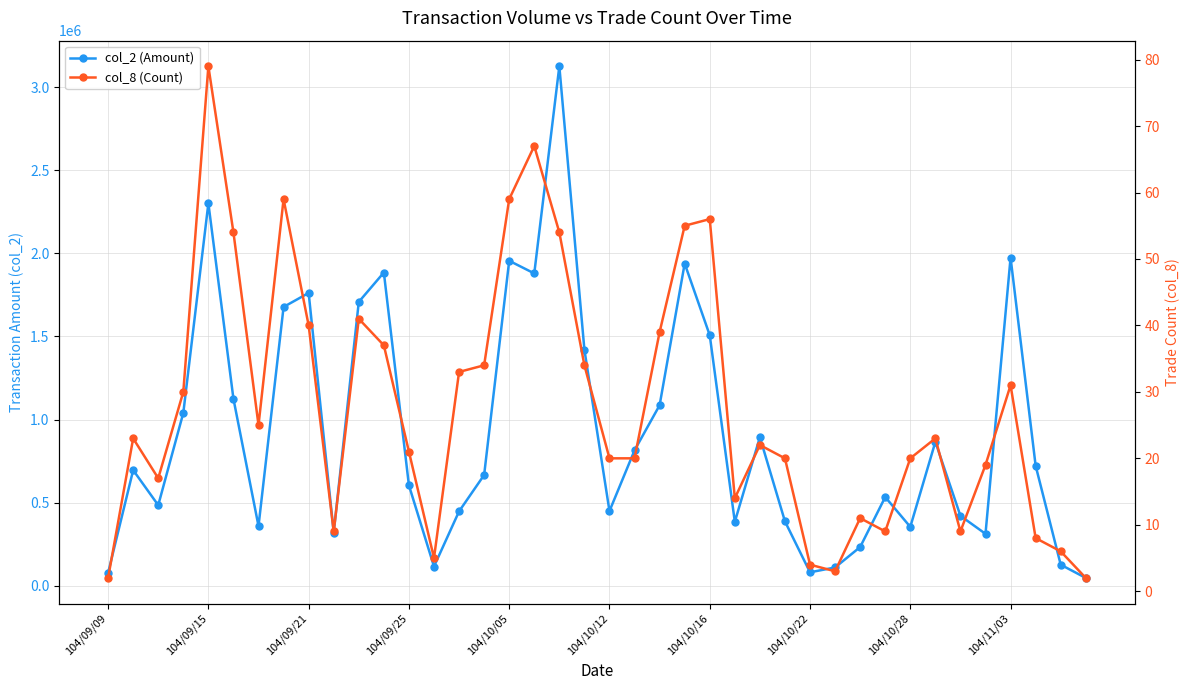

Reading left to right, transcribe all the data shown in this chart.

col_2 (Amount): 76830	695380	484410	1039750	2301330	1124690	358750	1677500	1761760	320050	1707920	1884820	603930	115400	447320	666150	1955430	1879380	3126190	1420460	449100	814650	1085980	1938900	1507370	384380	893460	387200	80560	109740	232630	533470	353880	865440	420380	312090	1974160	721900	126360	46600
col_8 (Count): 2	23	17	30	79	54	25	59	40	9	41	37	21	5	33	34	59	67	54	34	20	20	39	55	56	14	22	20	4	3	11	9	20	23	9	19	31	8	6	2